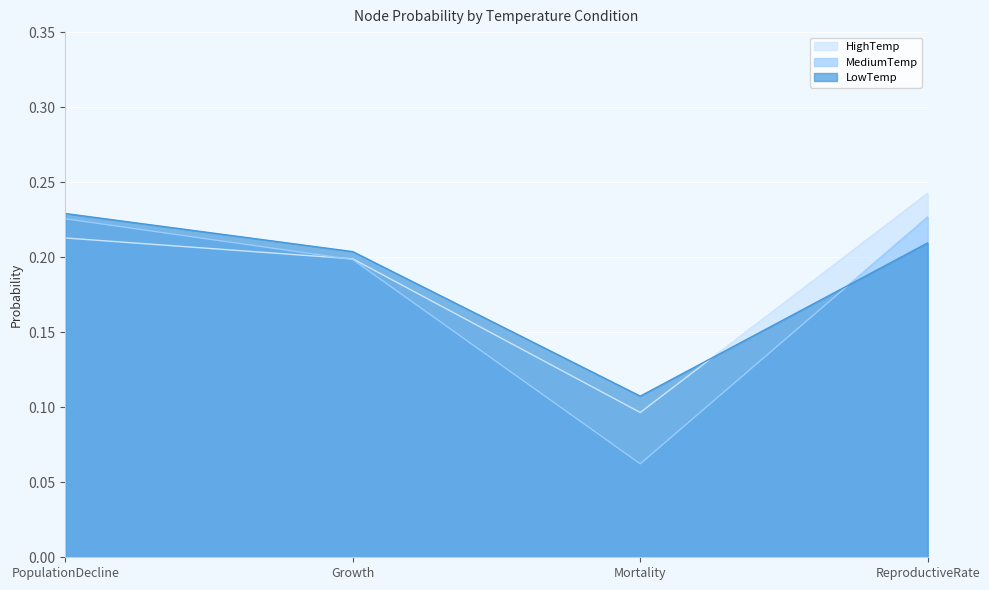

At how many categories does at least one series exceed 0?

4